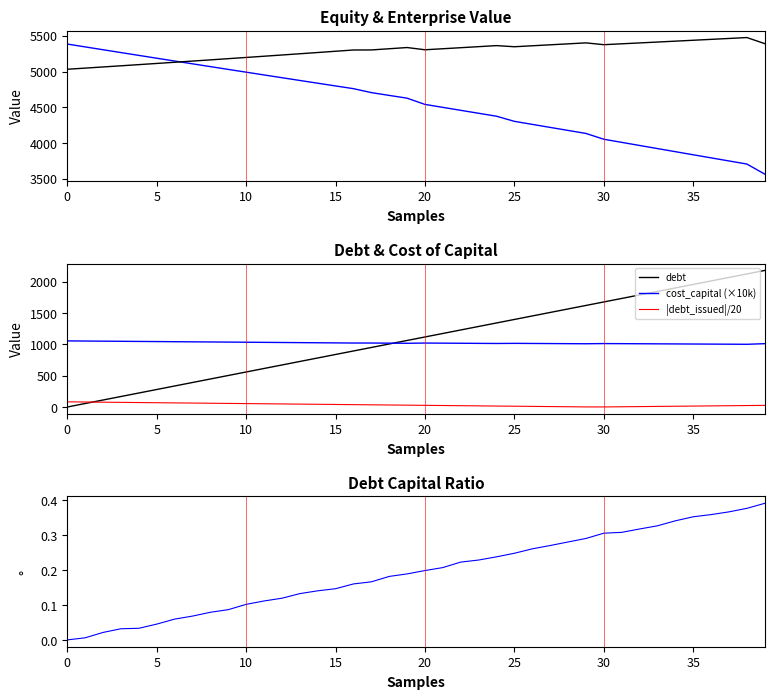

At which category is the sum across all series the highest?

38